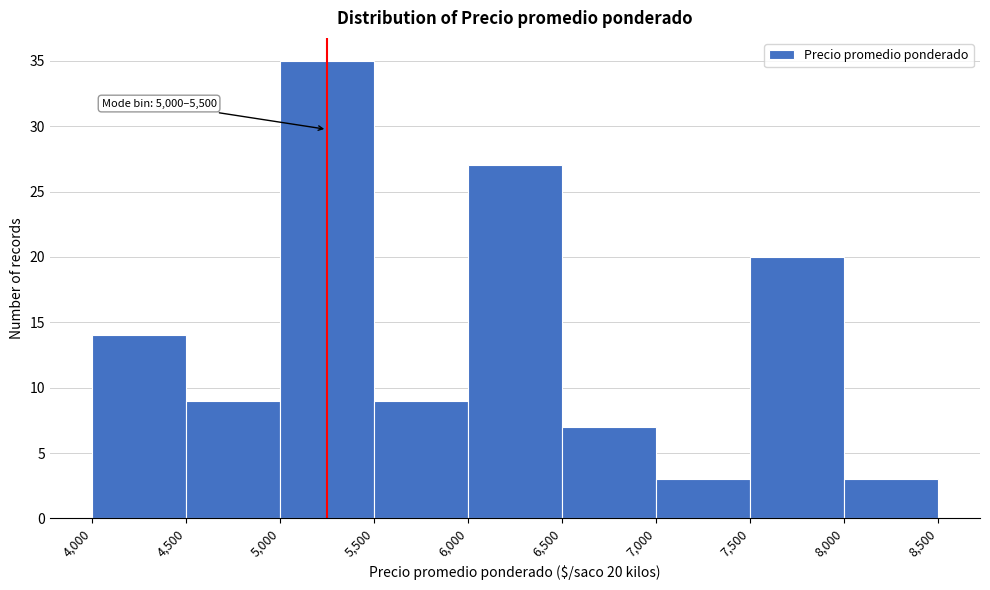

Which range on the x-axis has the tallest bar?

5,000 to 5,500